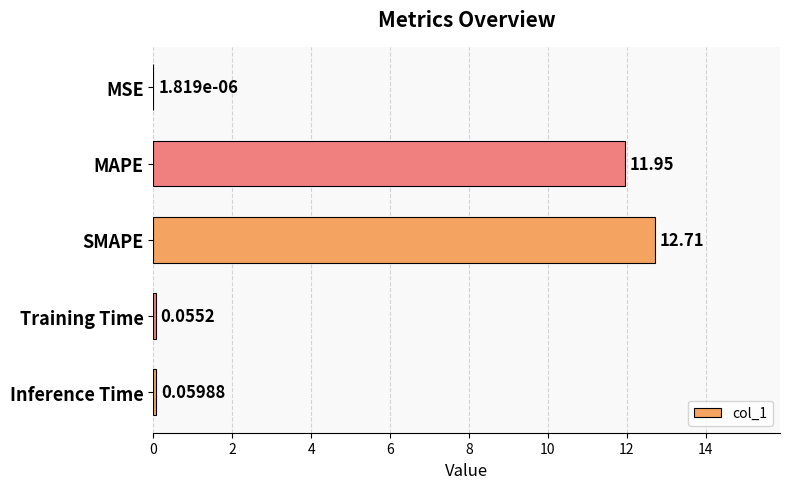

Between Inference Time and Training Time, which is larger?

Inference Time